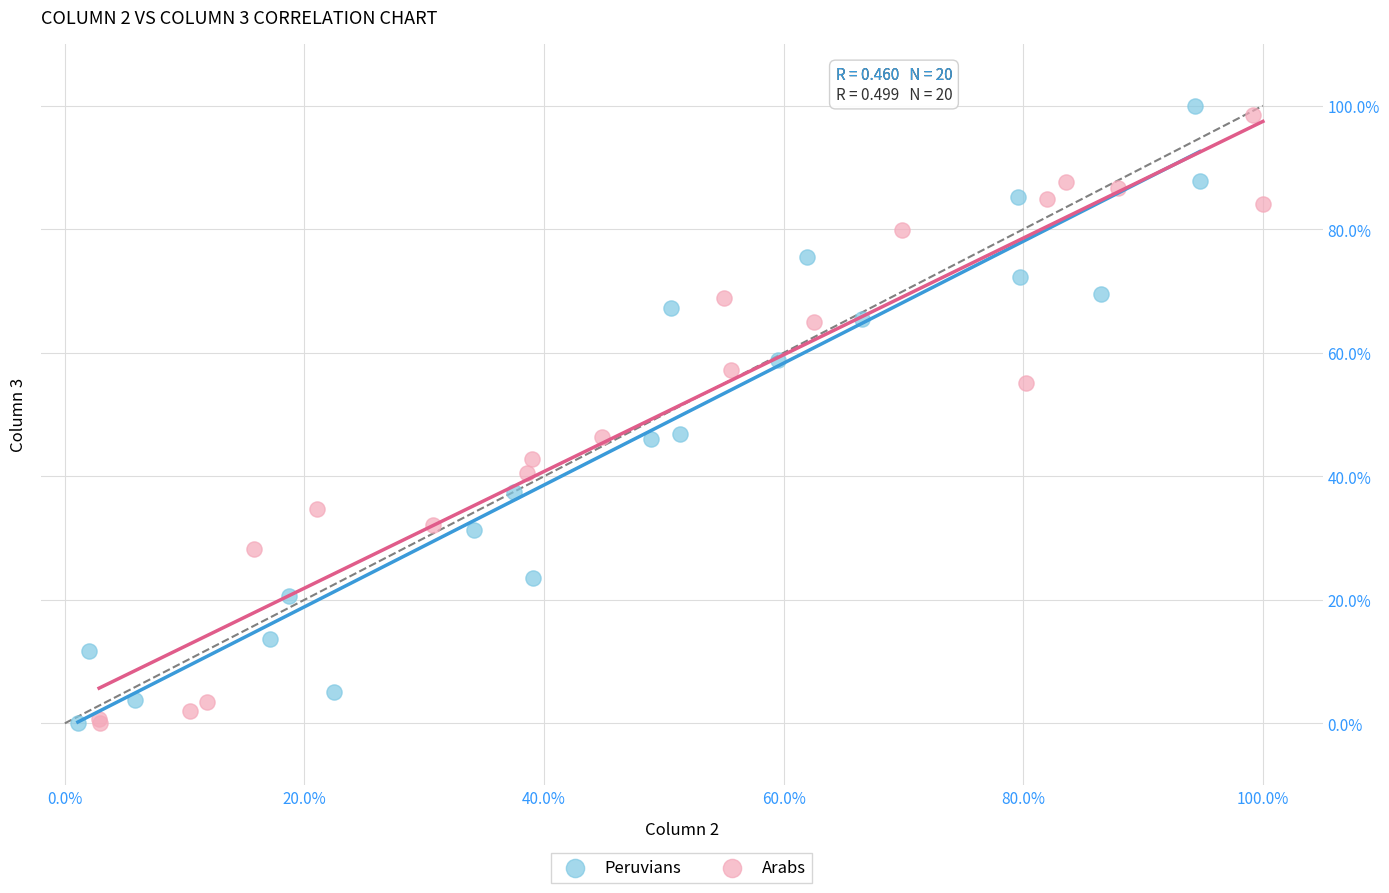

Which series reaches the maximum Y coordinate?

Peruvians